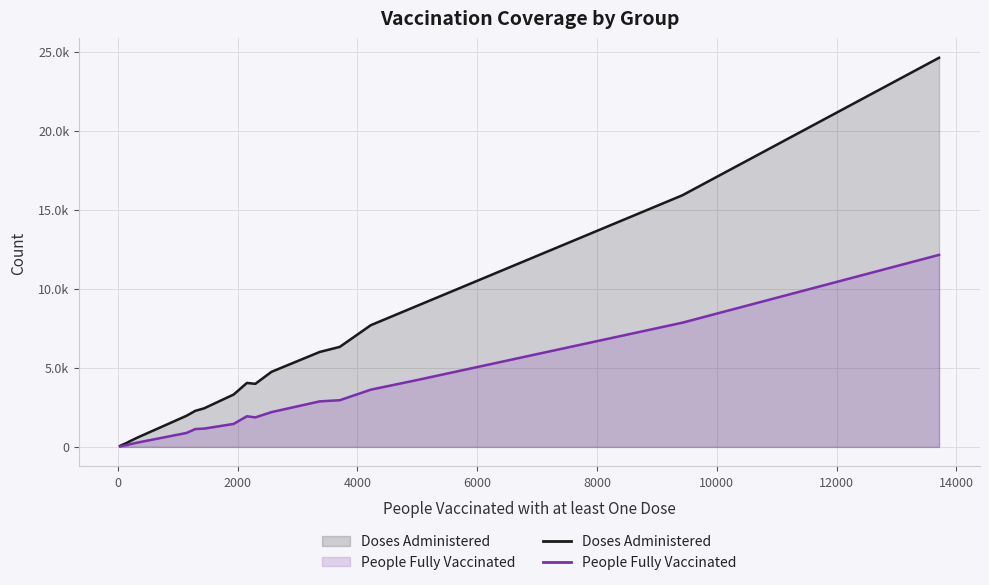

What are all the series names shown in the legend?

Doses Administered, People Fully Vaccinated